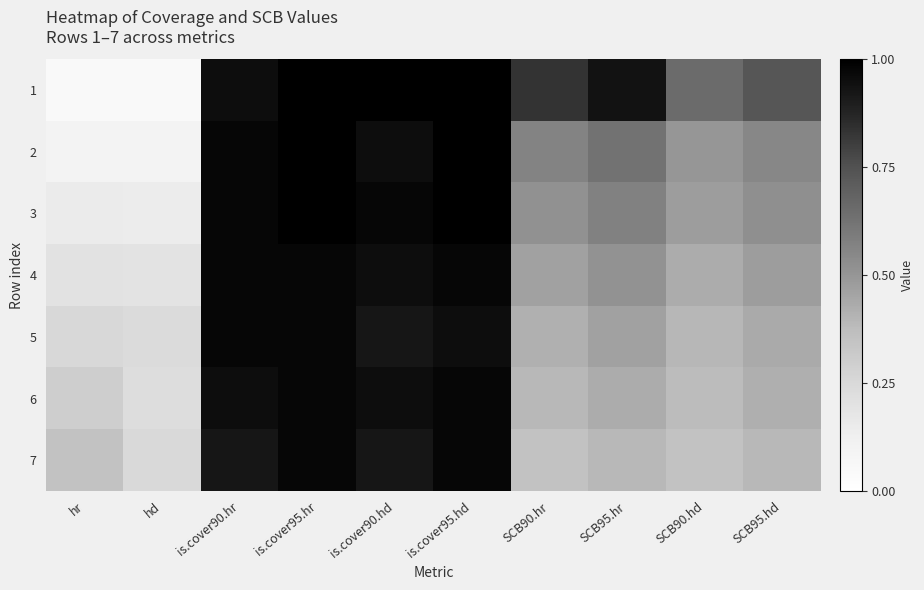

Which label corresponds to the largest value in the chart?

is.cover95.hr